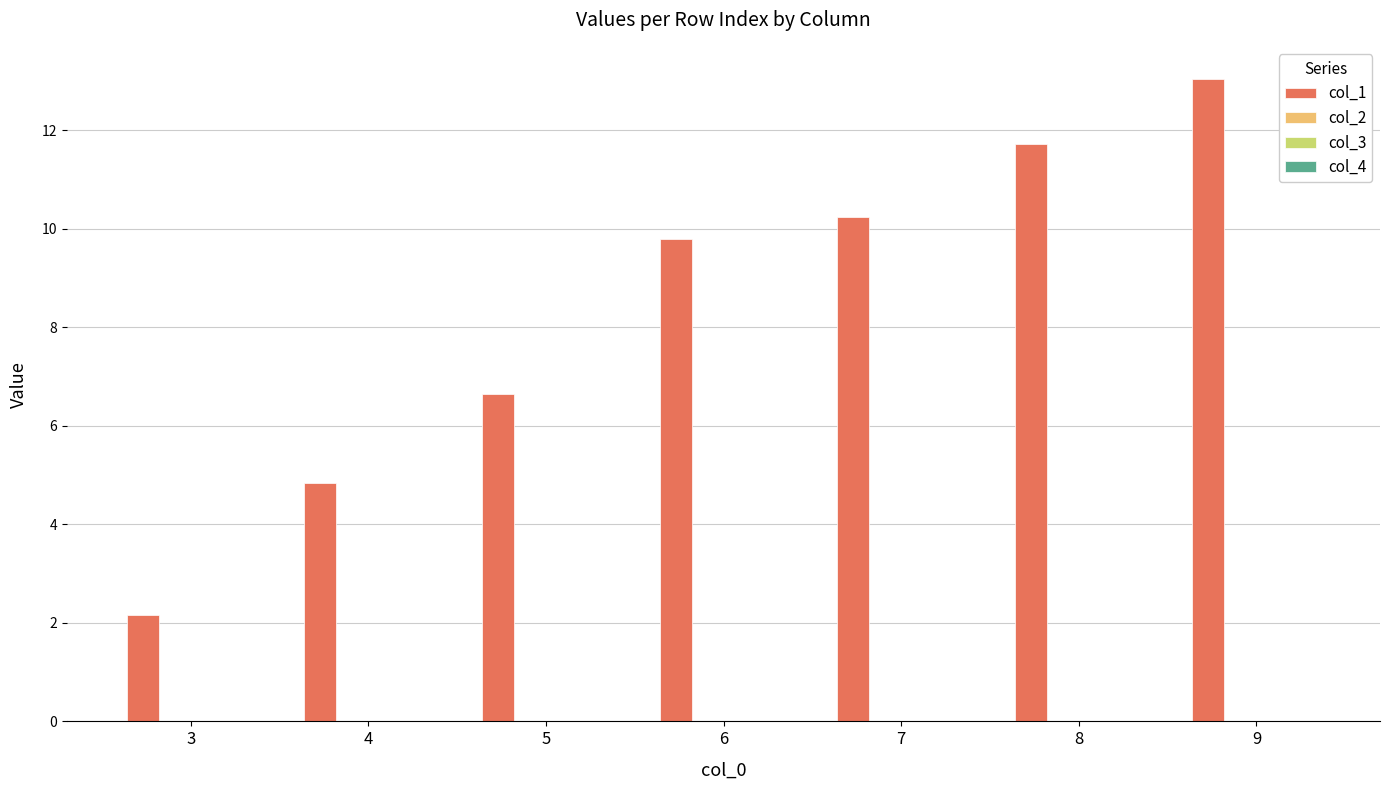

What is the greatest value displayed?

13.0